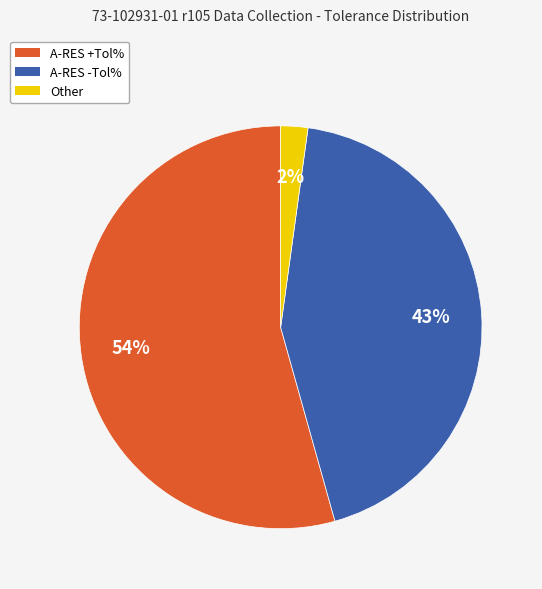

Does any single category account for the majority?

Yes